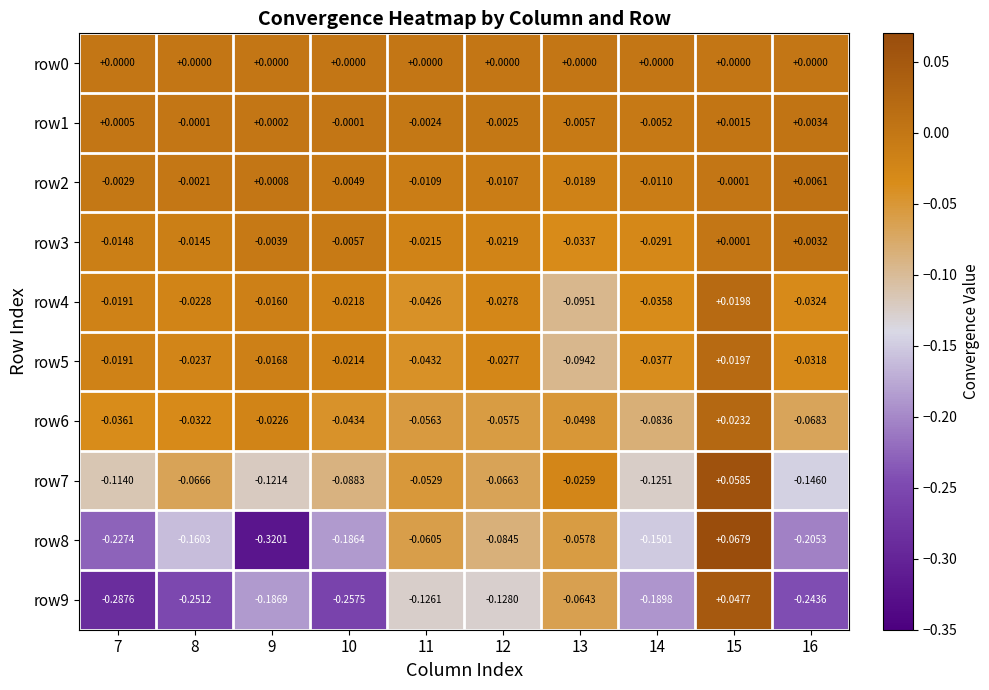

Is the value of row4 at 7 greater than the value of row1 at 11?

No